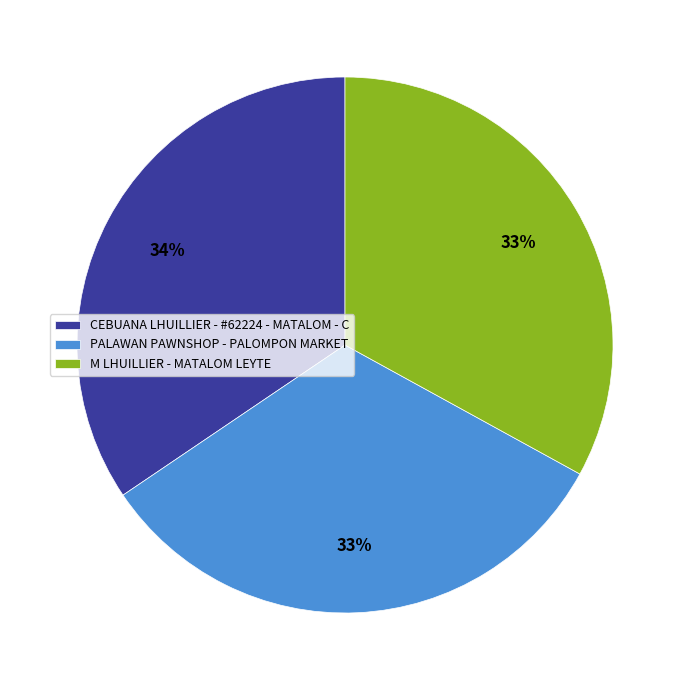

Is CEBUANA LHUILLIER - #62224 - MATALOM - C the majority of the pie?

No